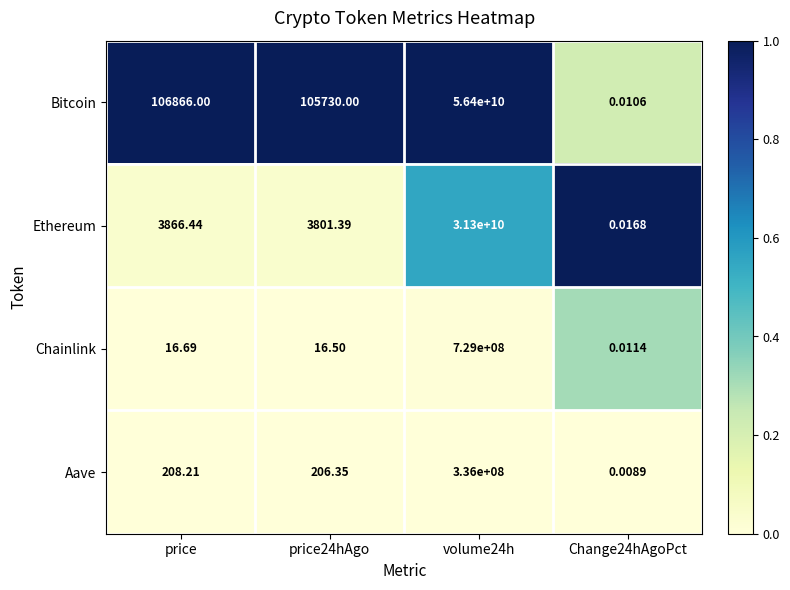

Which series has the largest total across all categories?

Bitcoin